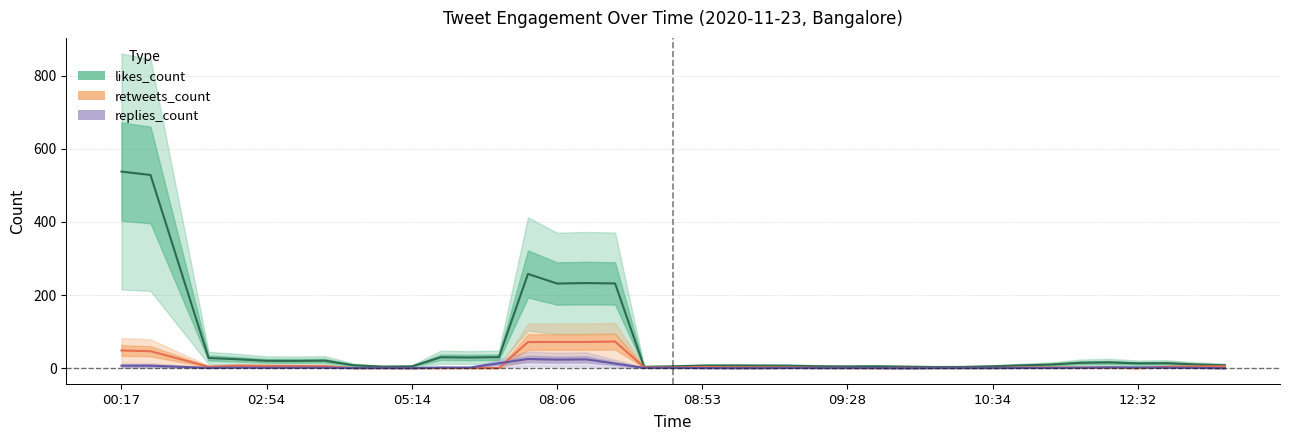

Rank the series by their maximum value, from highest to lowest.

likes_count, retweets_count, replies_count